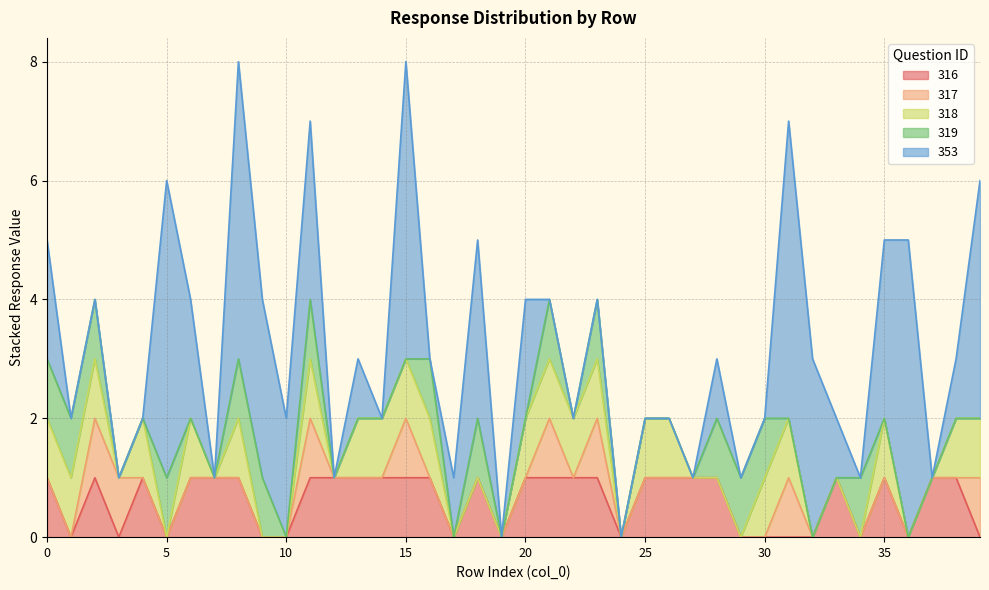

True or false: 319 has more than 0 points higher than both neighbors.

True